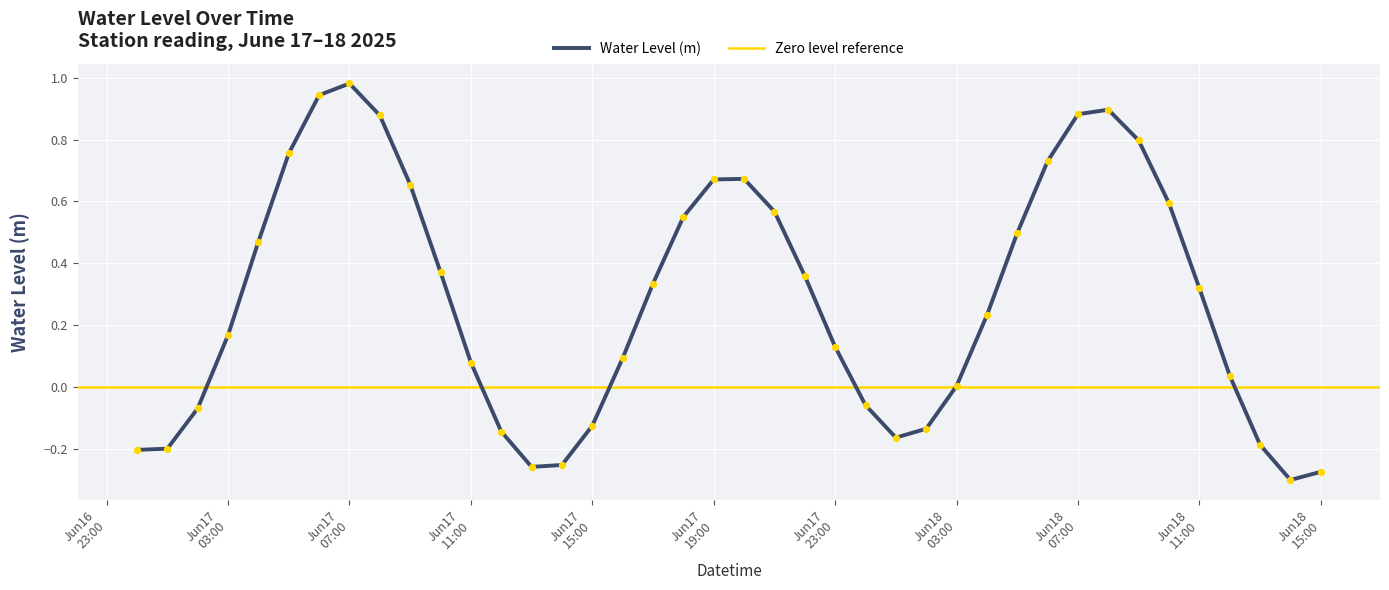

What is the difference between the maximum and minimum values?

1.3